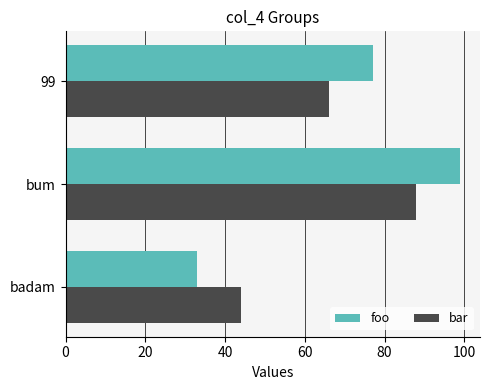

Between badam and 99, which series saw the biggest shift?

foo